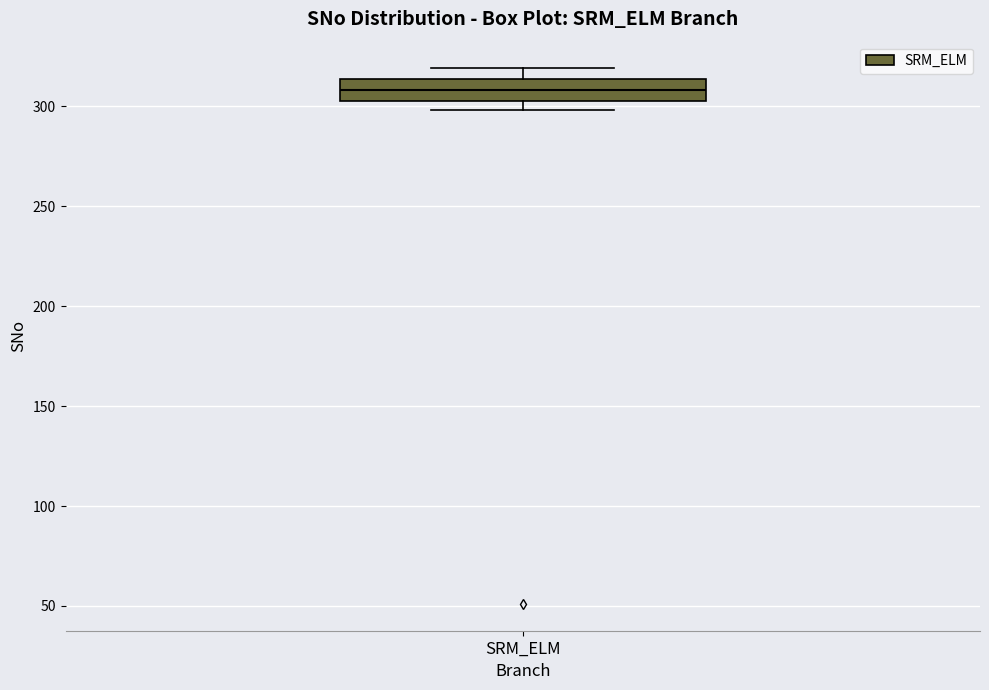

Where is the upper edge of the box for SRM_ELM on the y-axis? The values are not printed on the chart, so give them approximately, as read against the axis.

315